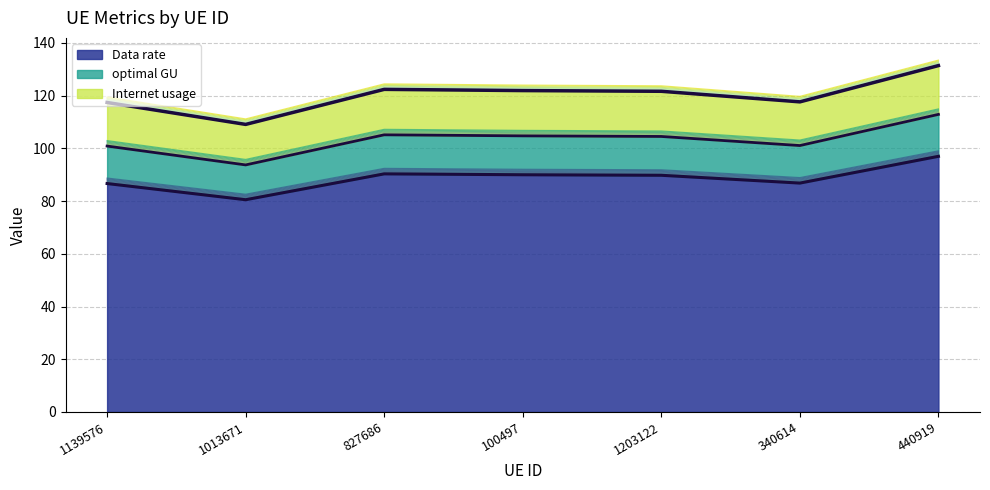

Does the chart display data point markers on the line(s)?

No